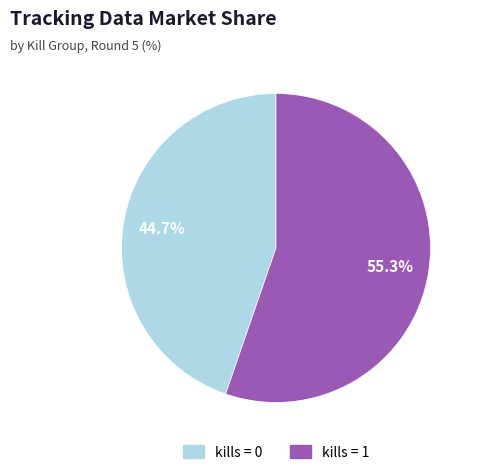

Is there a majority slice in this chart?

Yes